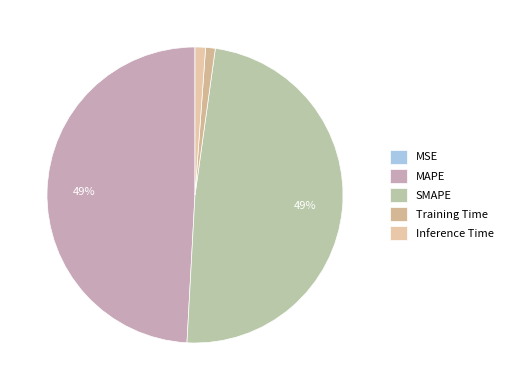

How much of the chart is everything except MAPE?

50.9%